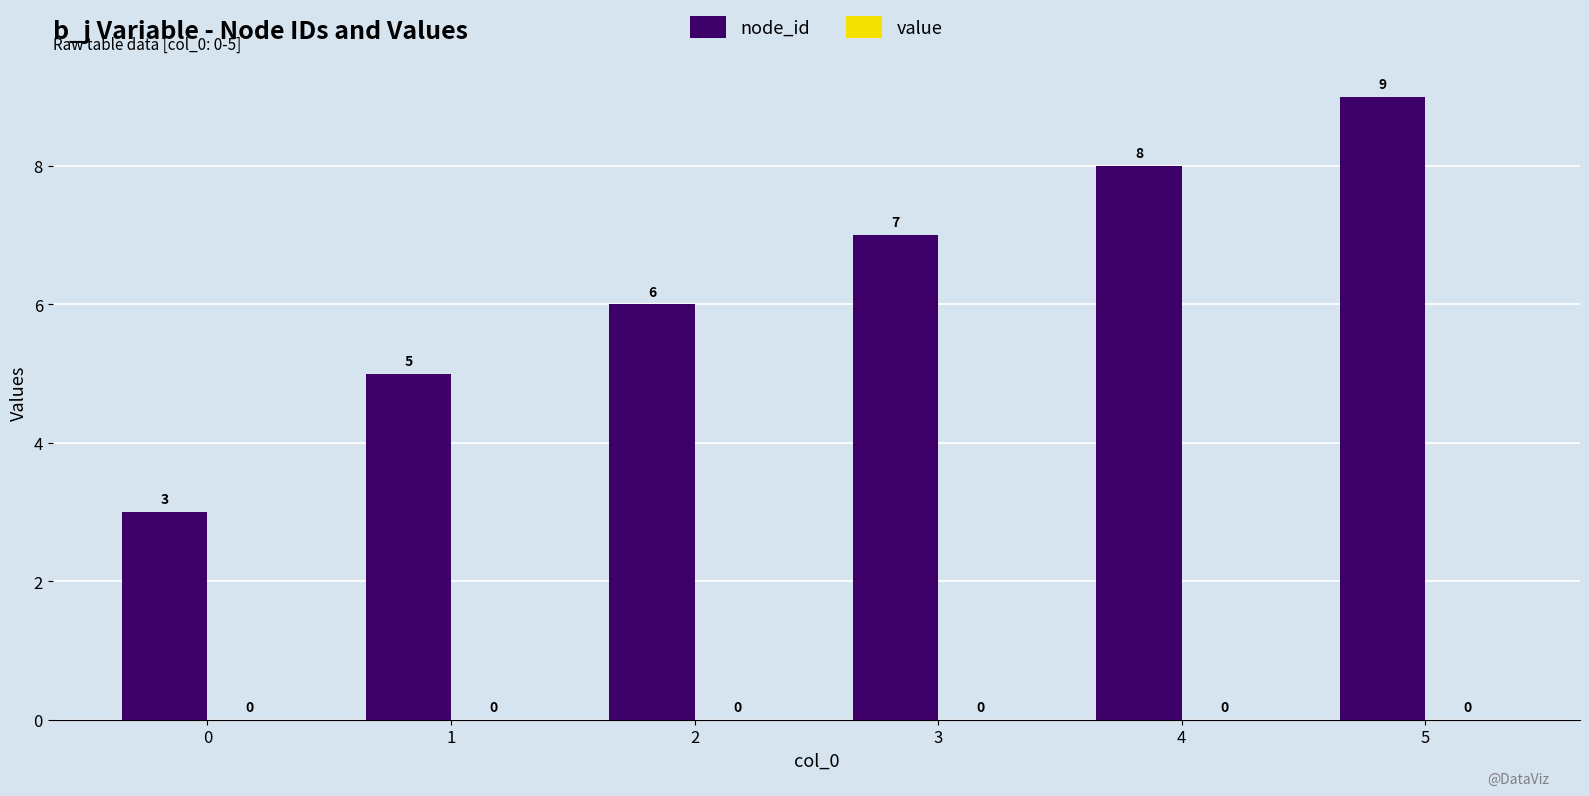

What is the value of the 1st bar from the left?

3